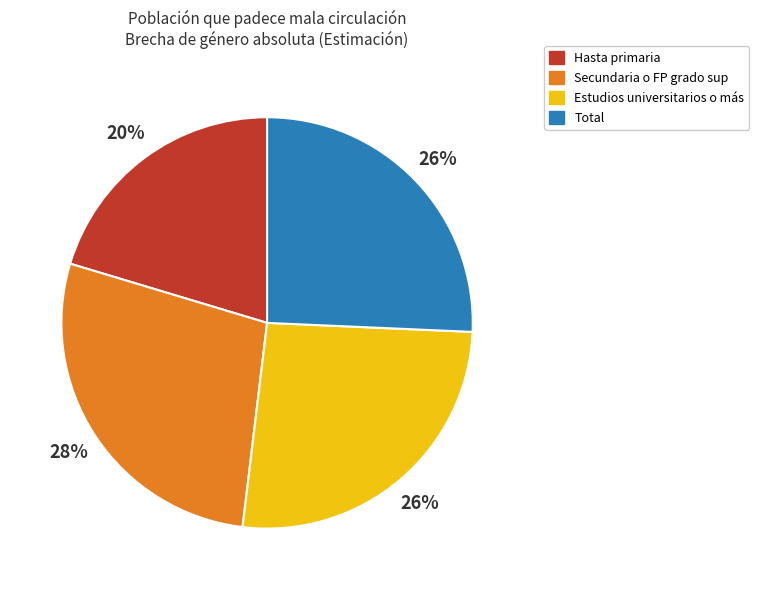

To the nearest percent, what is the average slice percentage?

25%